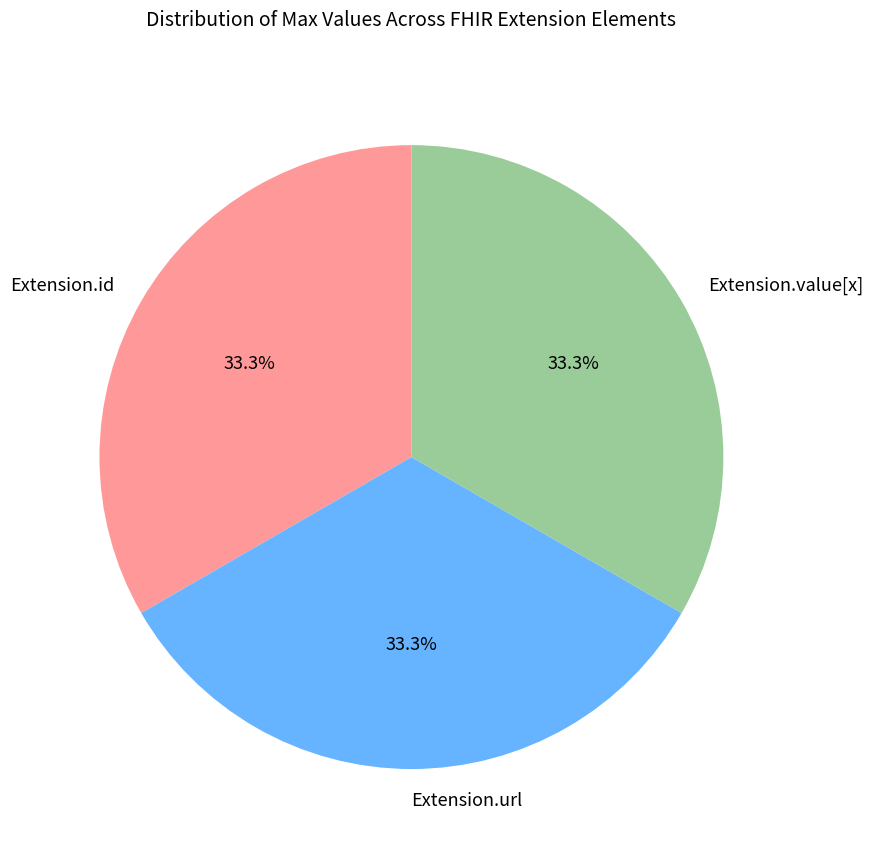

Do Extension.id and Extension.url together represent more than half of the pie?

Yes